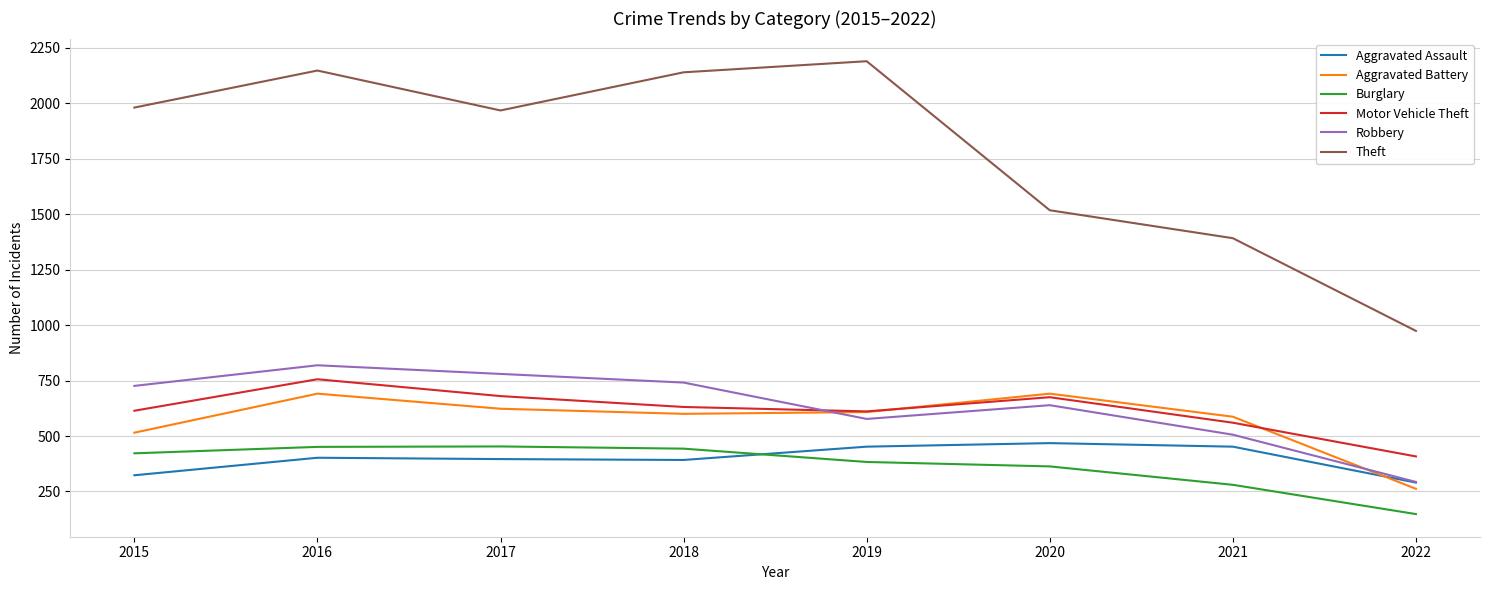

True or false: Aggravated Battery has more than 0 interior local peaks.

True